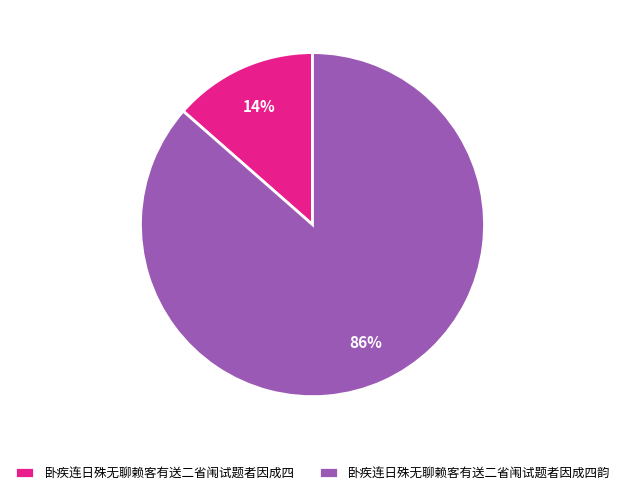

To the nearest percent, what portion does 卧疾连日殊无聊赖客有送二省闱试题者因成四 represent?

14%